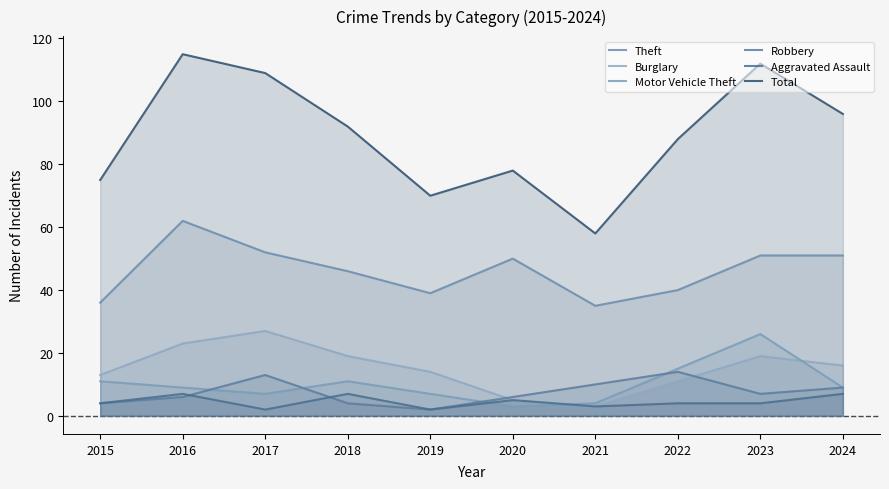

Which series changed the most between 2016 and 2023?

Motor Vehicle Theft